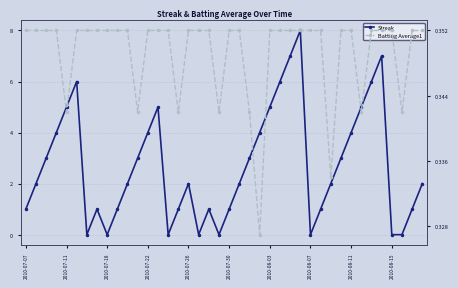

How many lines are shown in the chart?

2